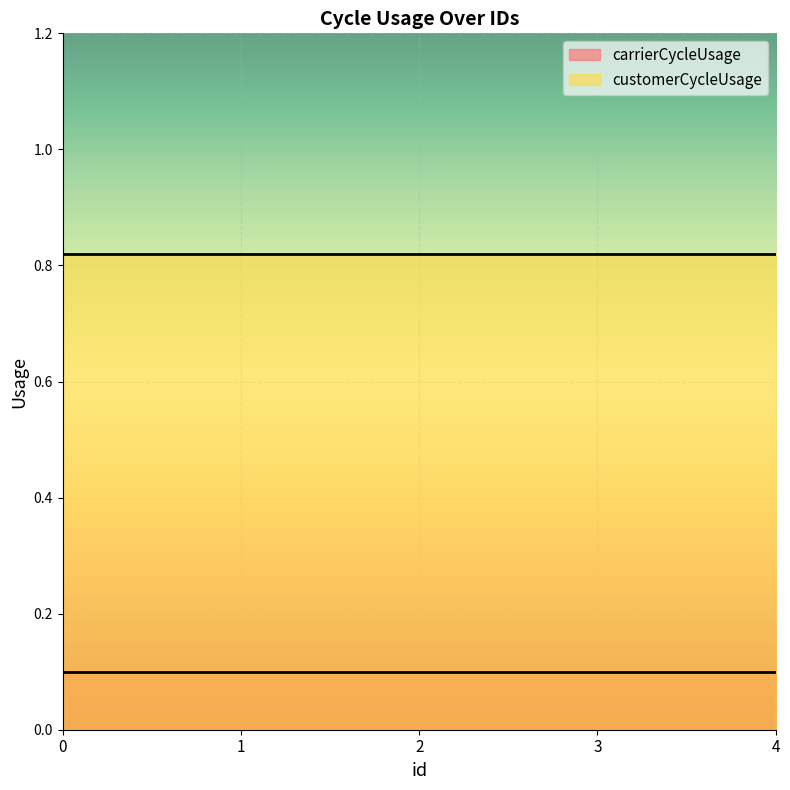

True or false: carrierCycleUsage has more than 0 interior local peaks.

False